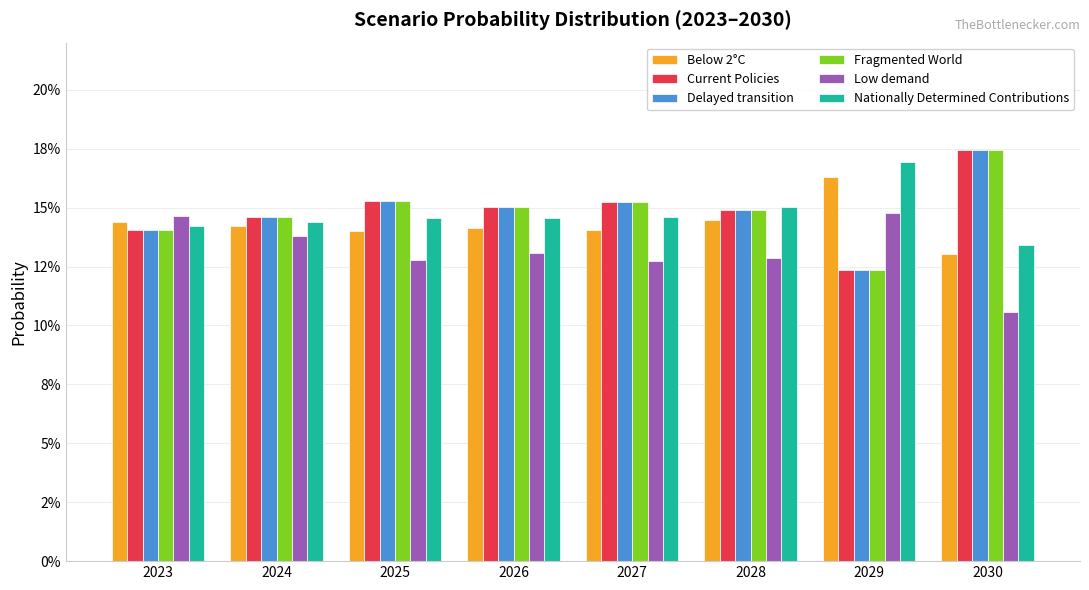

Which label corresponds to the largest value in the chart?

2030